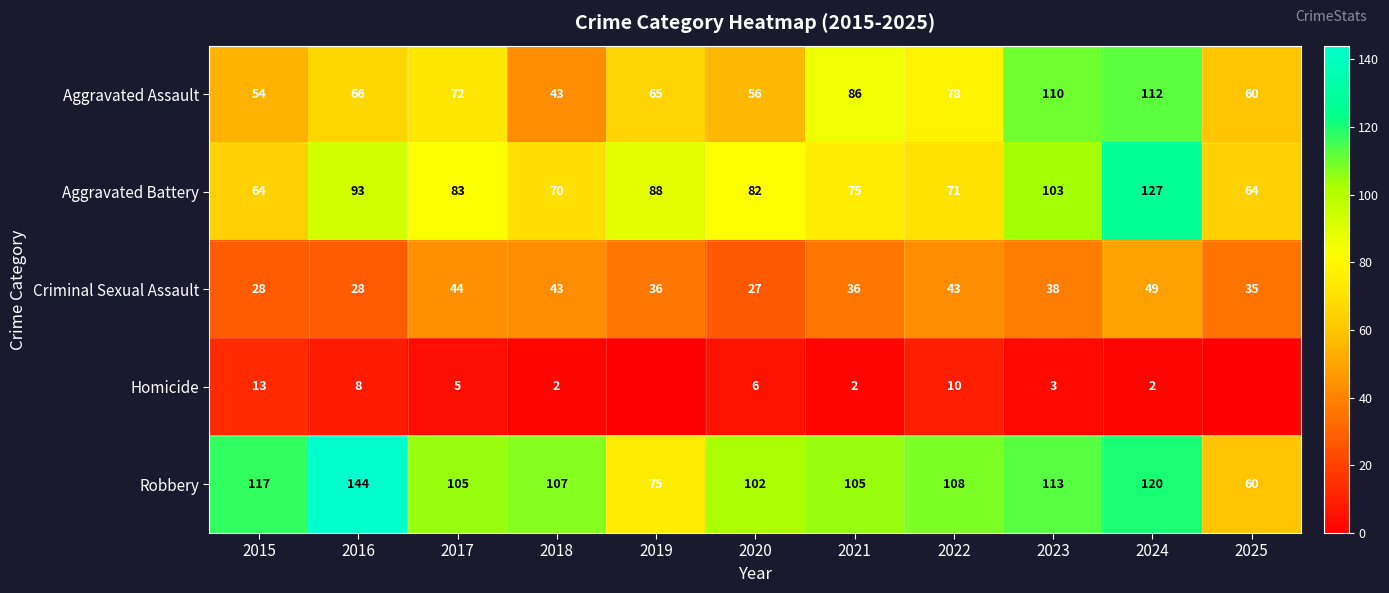

True or false: Robbery has a value of 30 at 2023.

False